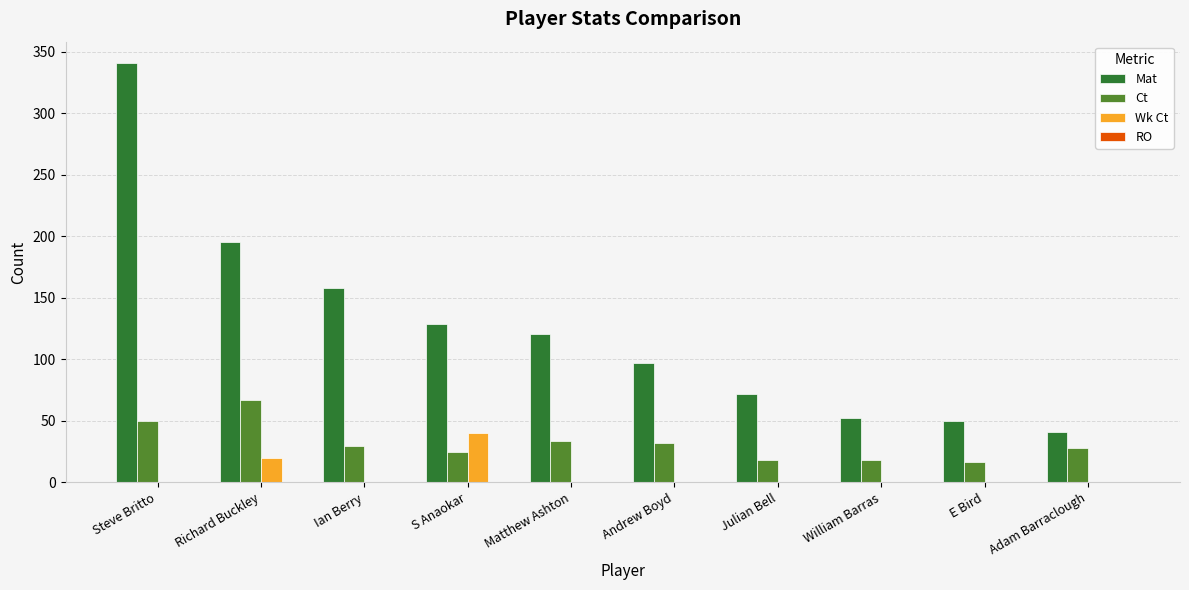

At which category is the sum across all series the highest?

Steve Britto